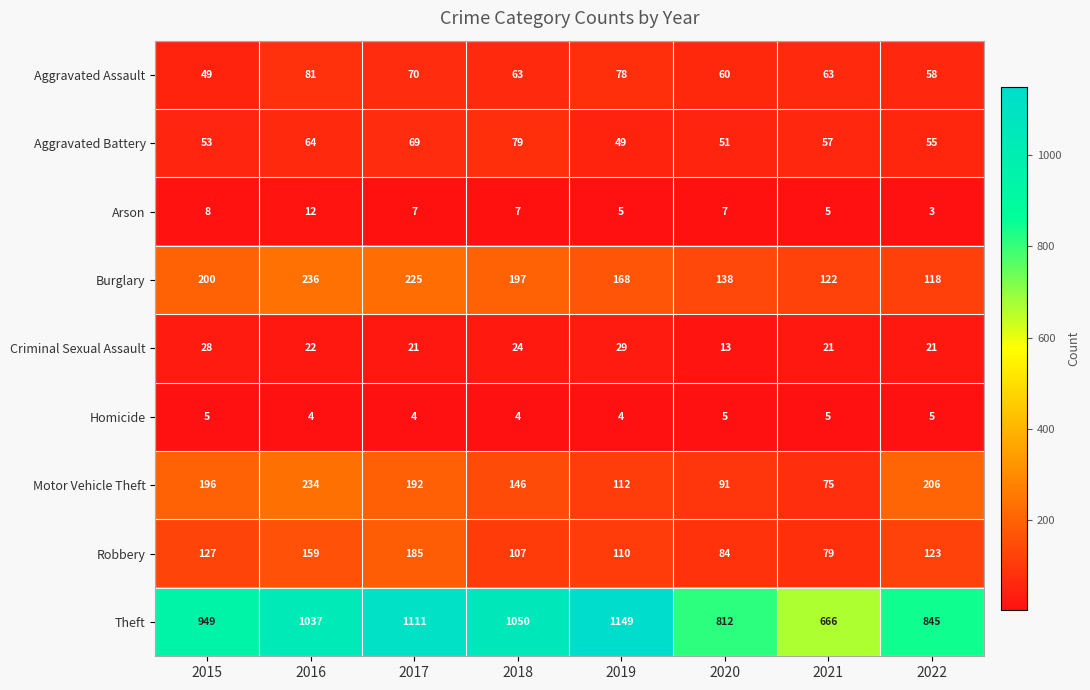

The value of Burglary at 2021 is 122. True or false?

True